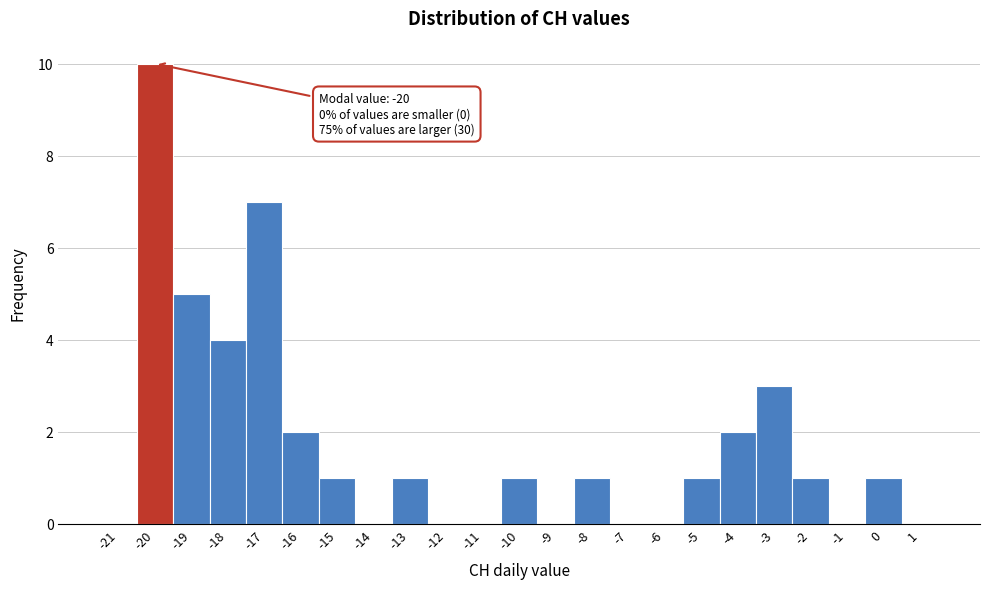

Which range on the x-axis has the tallest bar?

-20.5 to -19.5